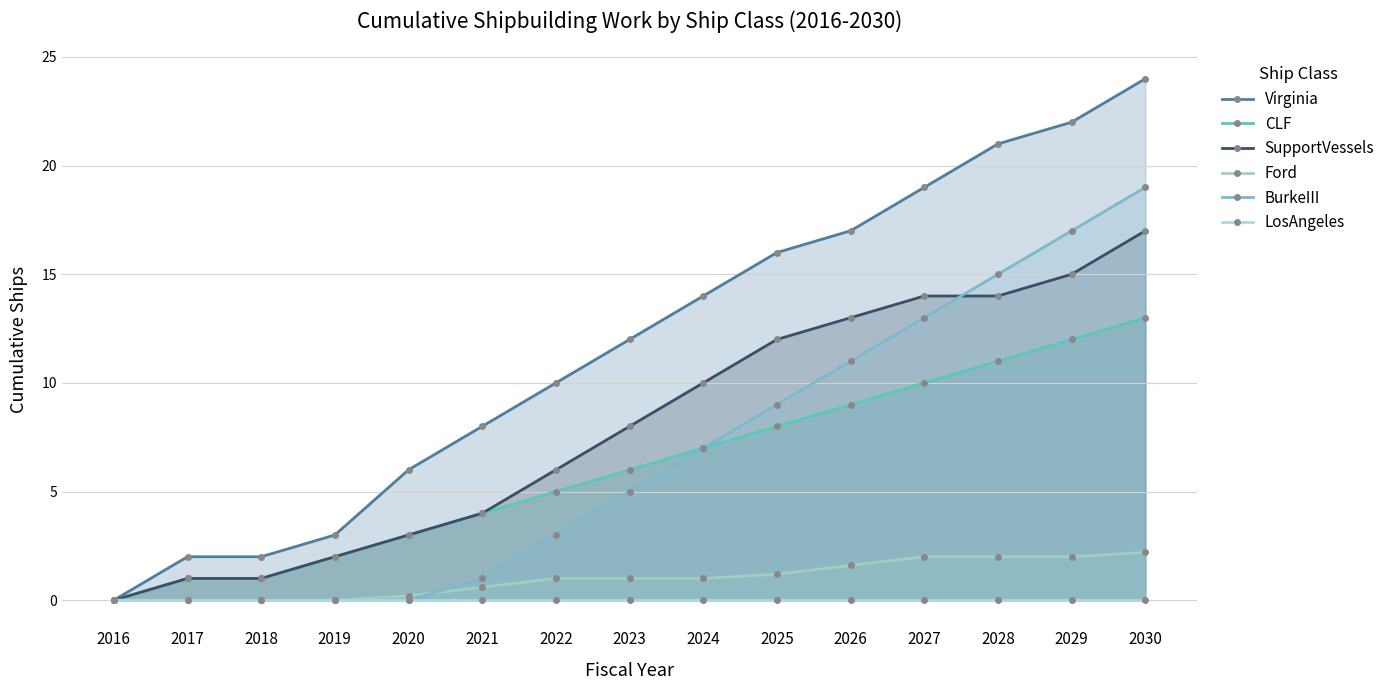

Reading left to right, transcribe all the data shown in this chart.

Virginia: 0.0	2.0	2.0	3.0	6.0	8.0	10.0	12.0	14.0	16.0	17.0	19.0	21.0	22.0	24.0
CLF: 0.0	1.0	1.0	2.0	3.0	4.0	5.0	6.0	7.0	8.0	9.0	10.0	11.0	12.0	13.0
SupportVessels: 0.0	1.0	1.0	2.0	3.0	4.0	6.0	8.0	10.0	12.0	13.0	14.0	14.0	15.0	17.0
Ford: 0.0	0.0	0.0	0.0	0.2	0.6	1.0	1.0	1.0	1.2	1.6	2.0	2.0	2.0	2.2
BurkeIII: 0.0	0.0	0.0	0.0	0.0	1.0	3.0	5.0	7.0	9.0	11.0	13.0	15.0	17.0	19.0
LosAngeles: 0.0	0.0	0.0	0.0	0.0	0.0	0.0	0.0	0.0	0.0	0.0	0.0	0.0	0.0	0.0